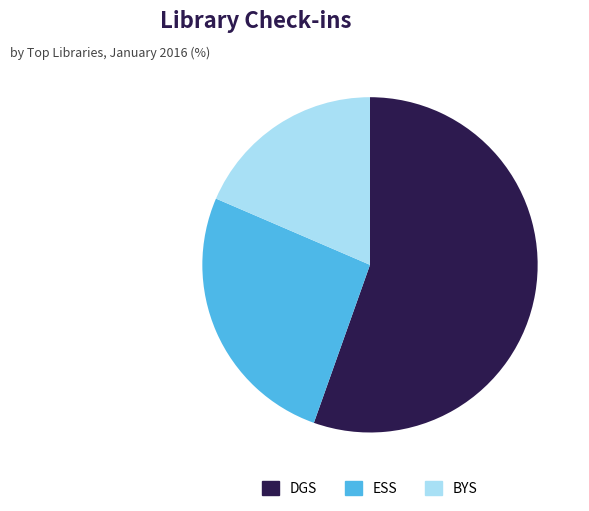

Is the sum of BYS and DGS greater than half?

Yes